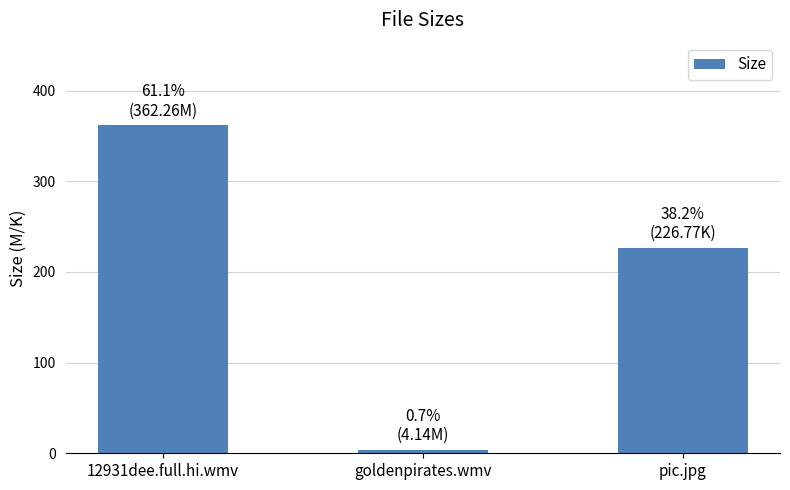

What is the sum of the values at 12931dee.full.hi.wmv and goldenpirates.wmv?

366.4